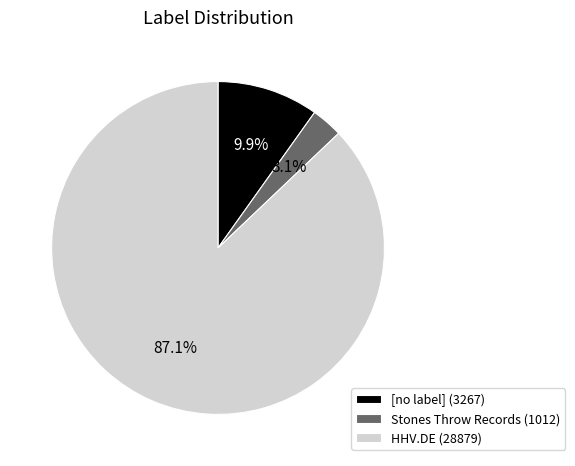

To the nearest percent, what is the average slice percentage?

33%